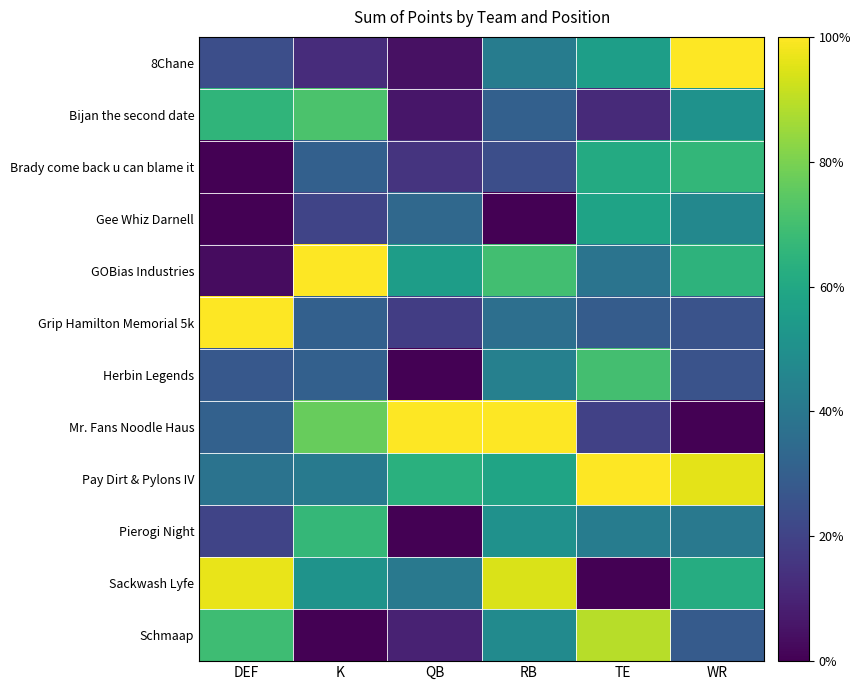

Which category has the lowest value across all series?

DEF